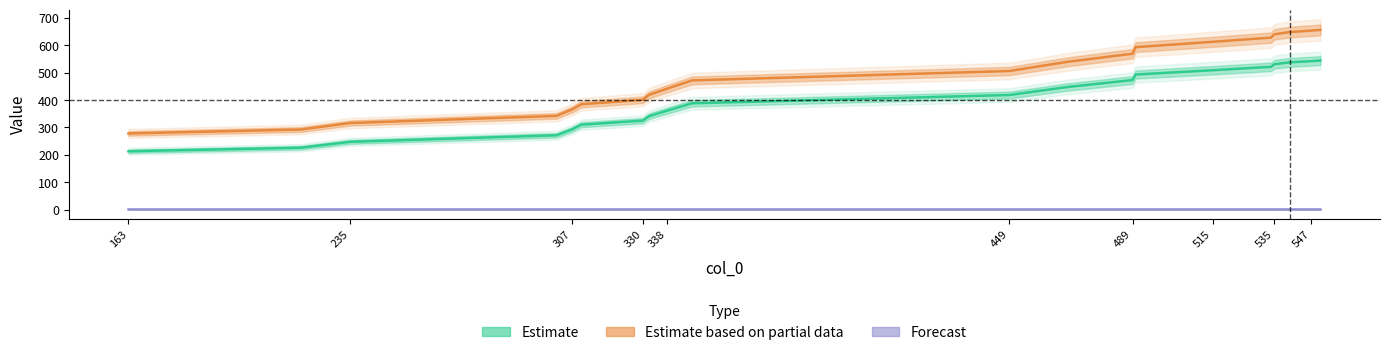

At how many categories does at least one series exceed 315?

18